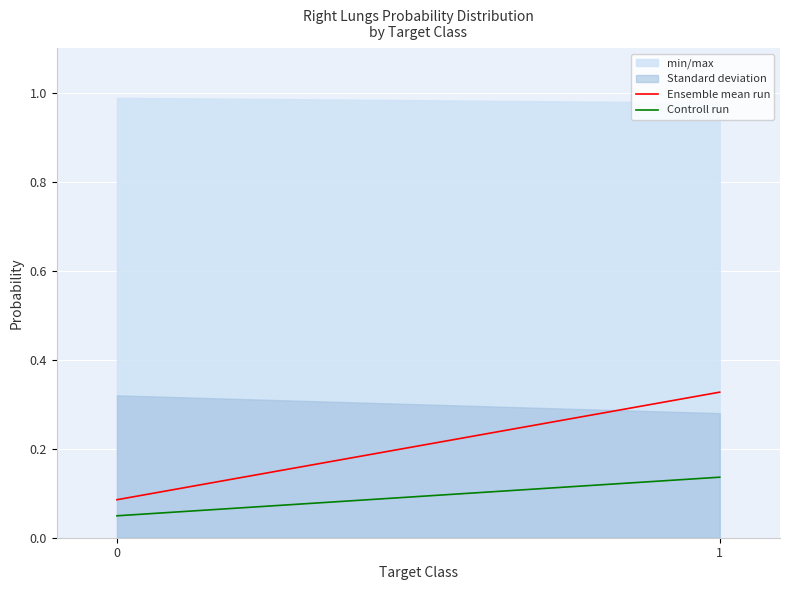

Does the chart display data point markers on the line(s)?

No